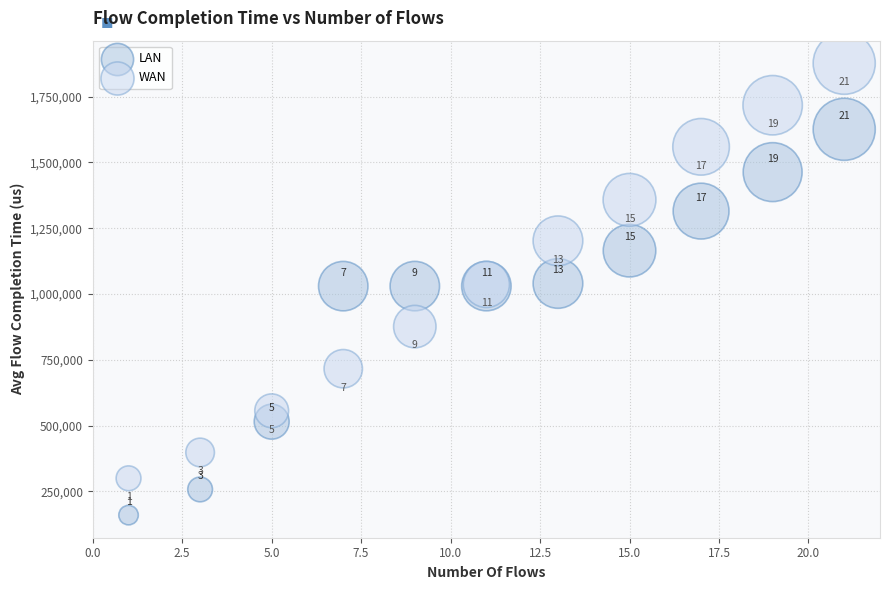

Which series reaches the maximum Y coordinate?

WAN